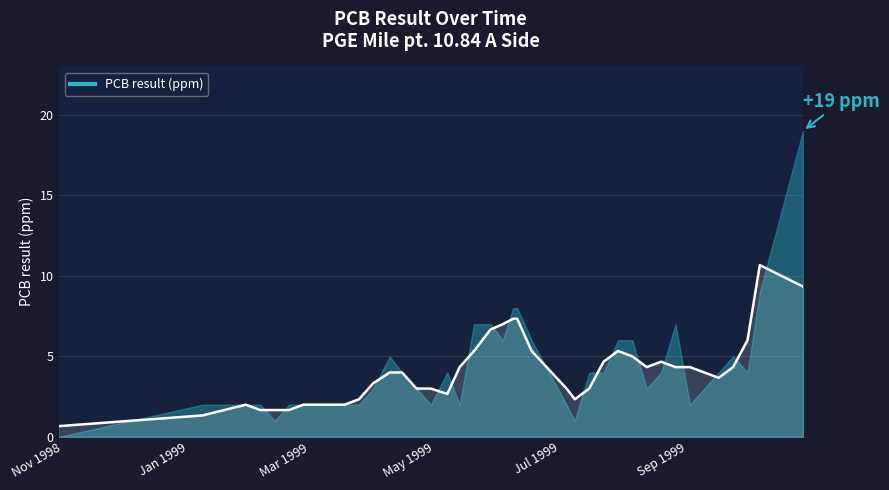

What is the change in value from 1999-01-29 to 1999-05-28?

+5